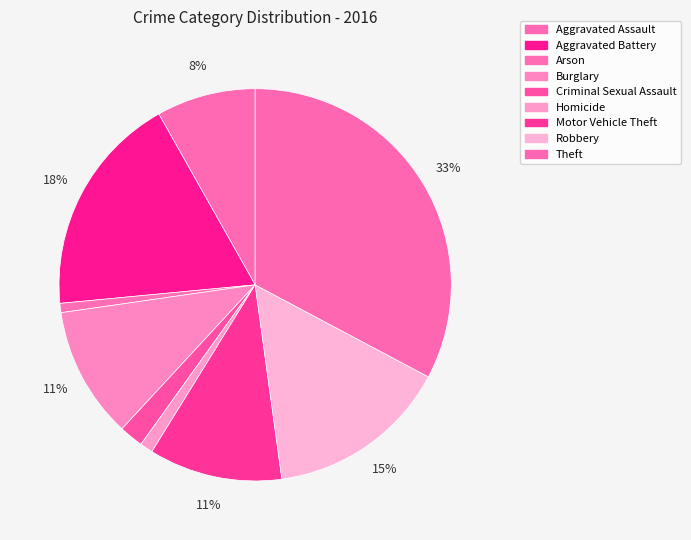

What is the change in value from Arson to Homicide?

+4